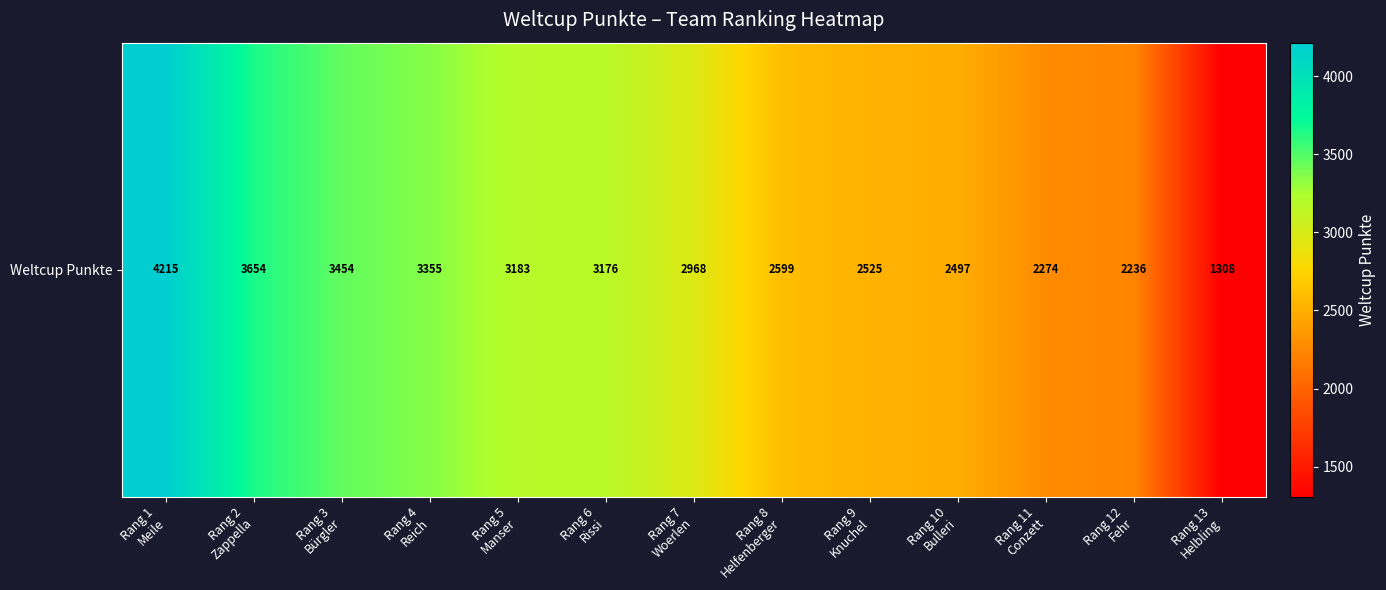

Read the value at Rang 5
Manser, to the nearest 10.

3180